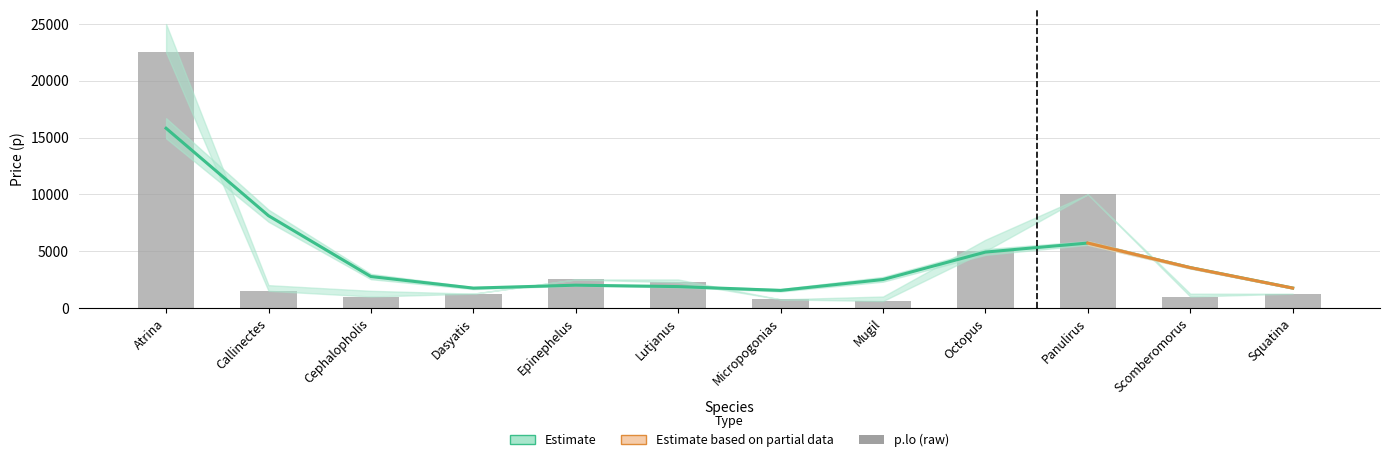

Which label corresponds to the smallest value in the chart?

Mugil